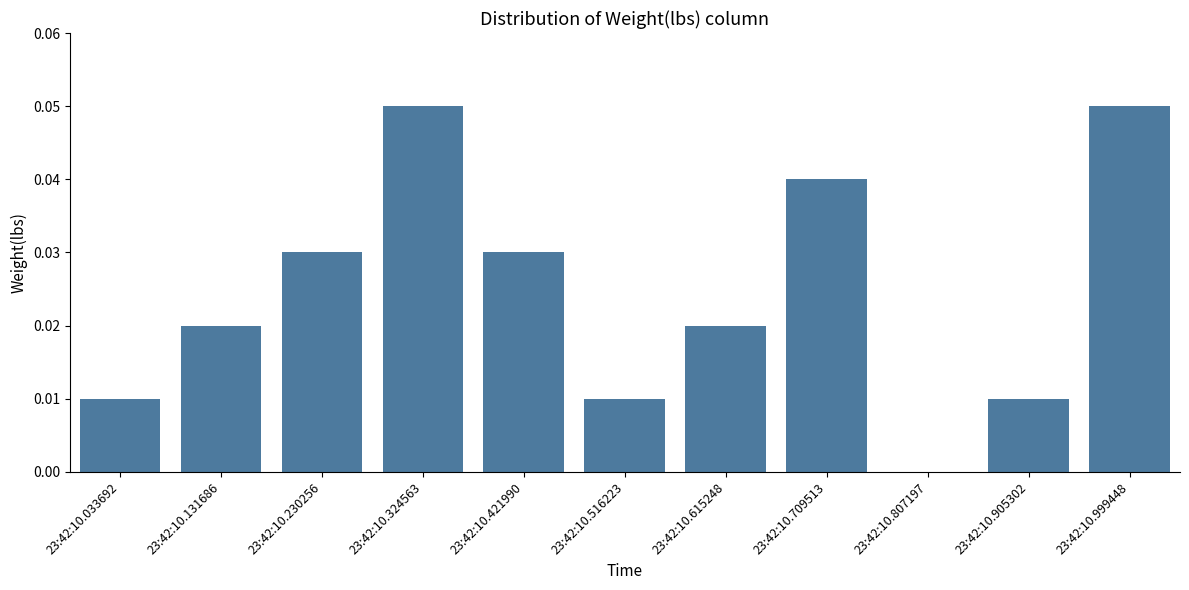

Between 23:42:10.230256 and 23:42:10.516223, which is larger?

23:42:10.230256